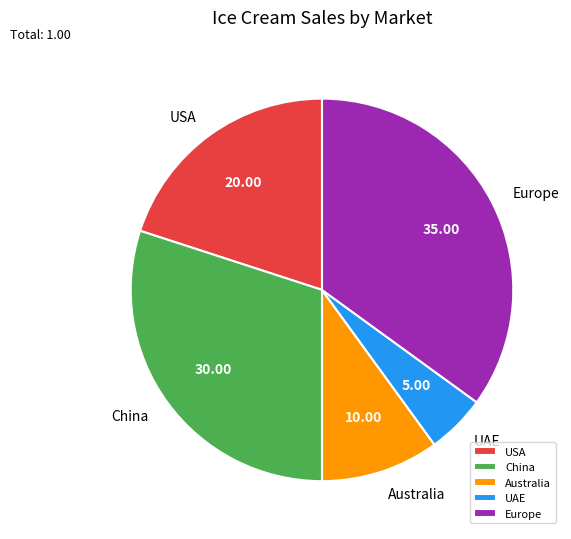

How many segments does this pie chart have?

5